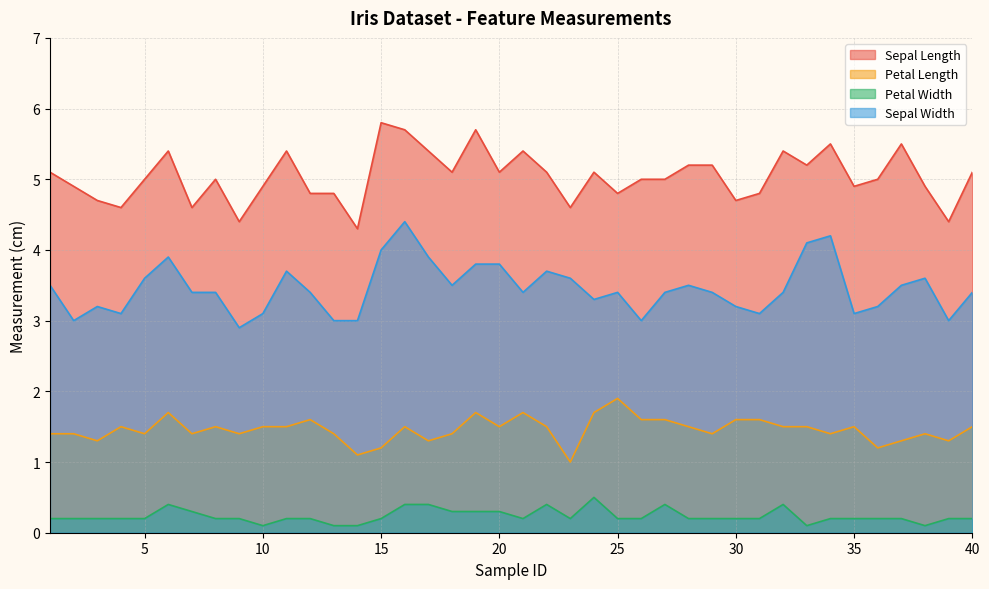

Which label corresponds to the smallest value in the chart?

10